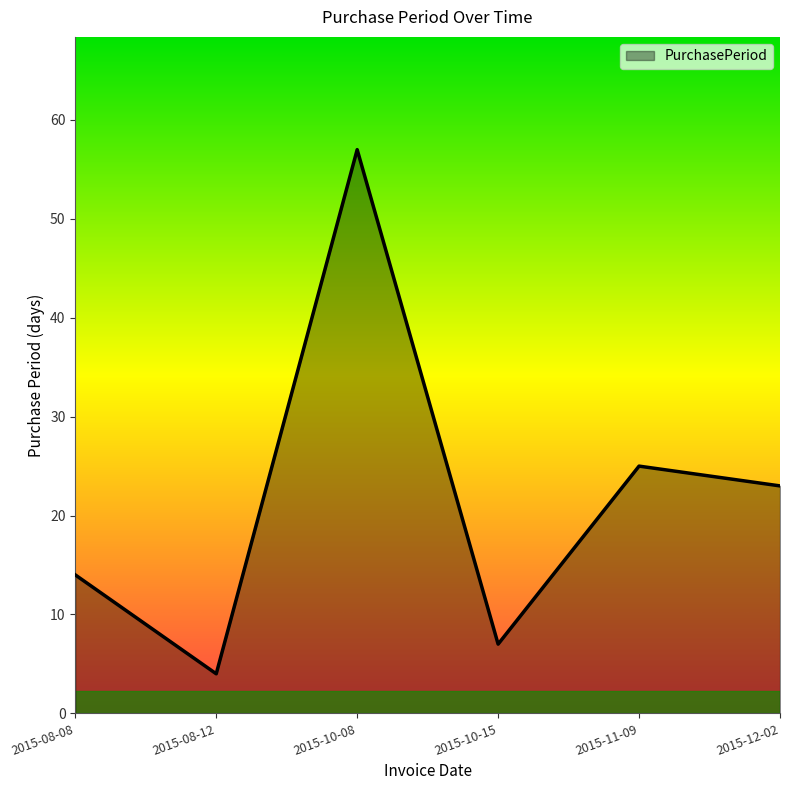

Which label corresponds to the largest value in the chart?

2015-10-08